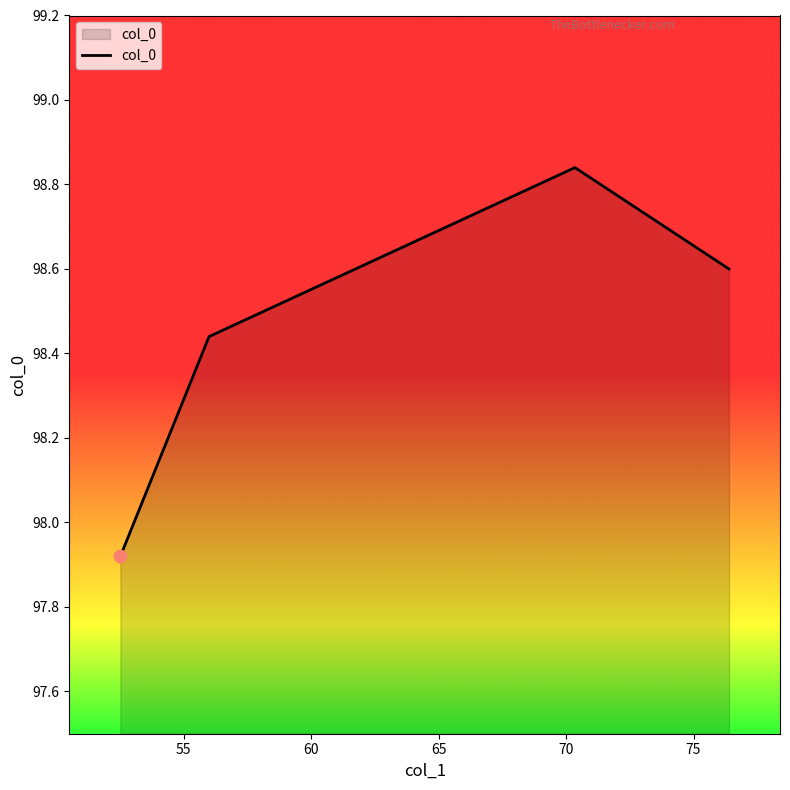

True or false: the data has more than 2 interior local peaks.

False